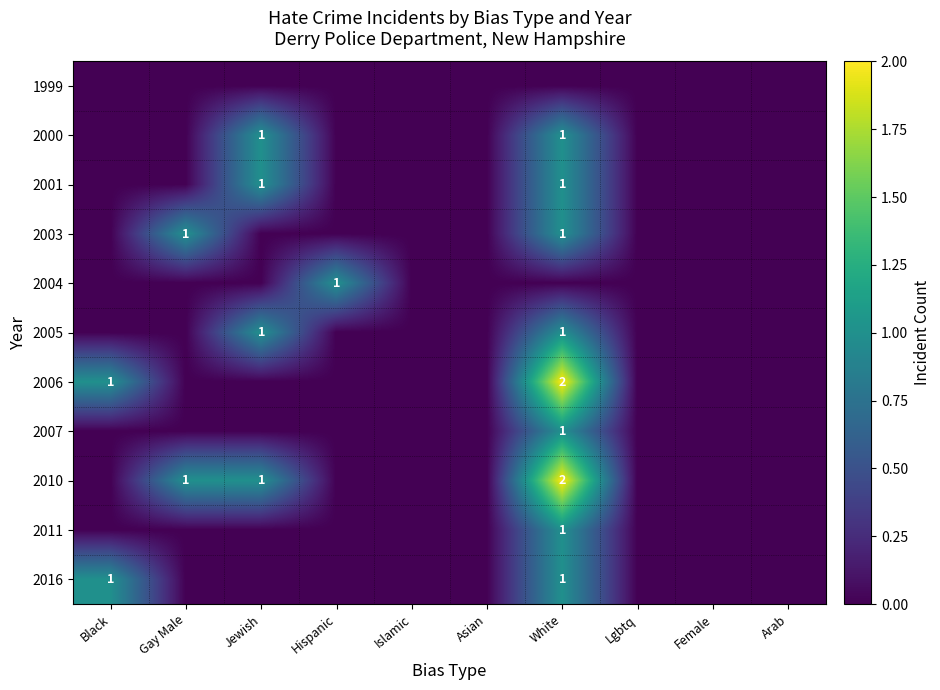

Is it true that 2016 equals 1 at Black?

True